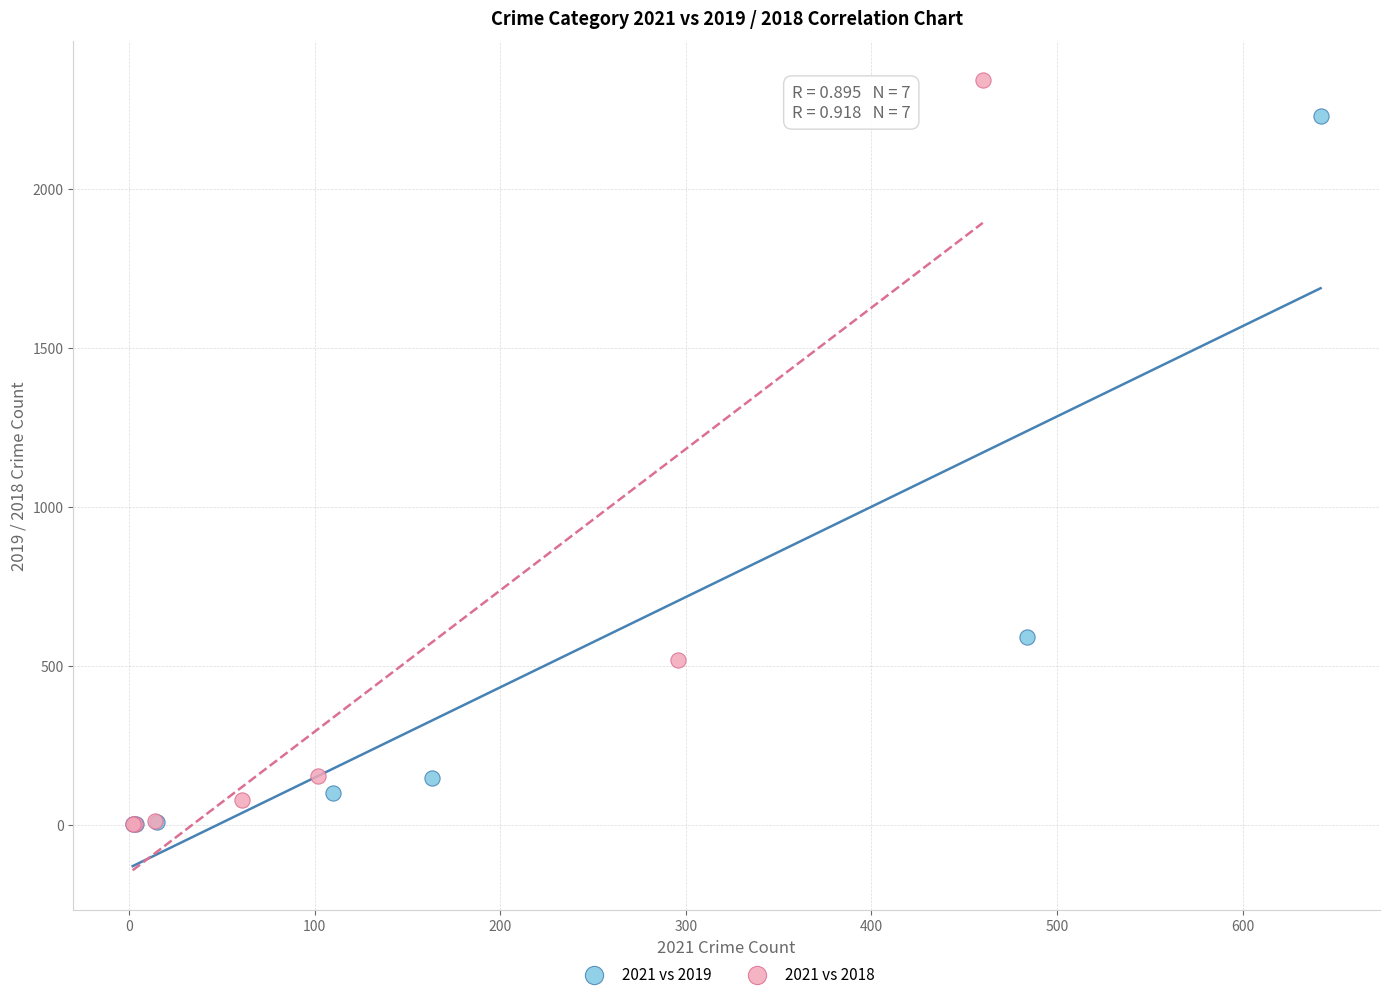

Which series has the largest Y range (max minus min)?

2021 vs 2018